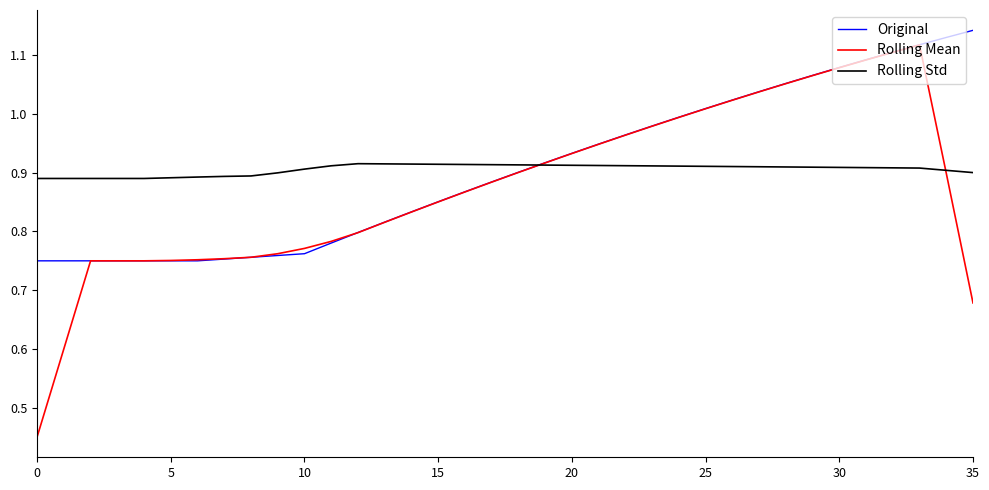

Count the number of categories in the chart.

36